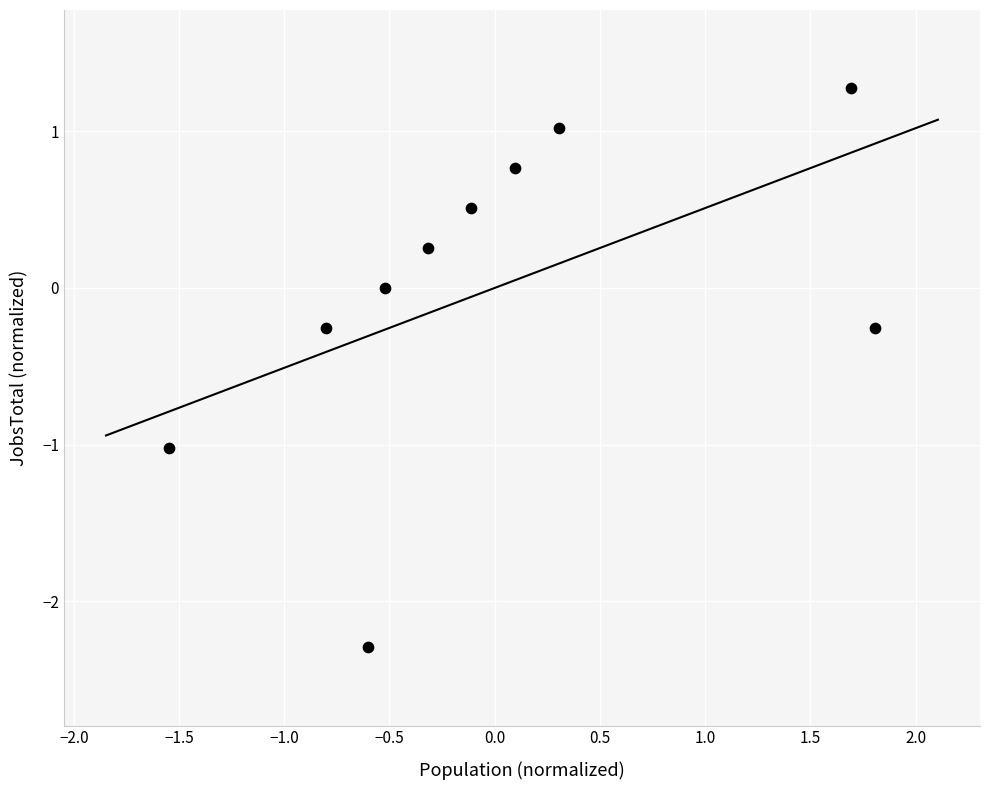

How many data points are displayed?

10